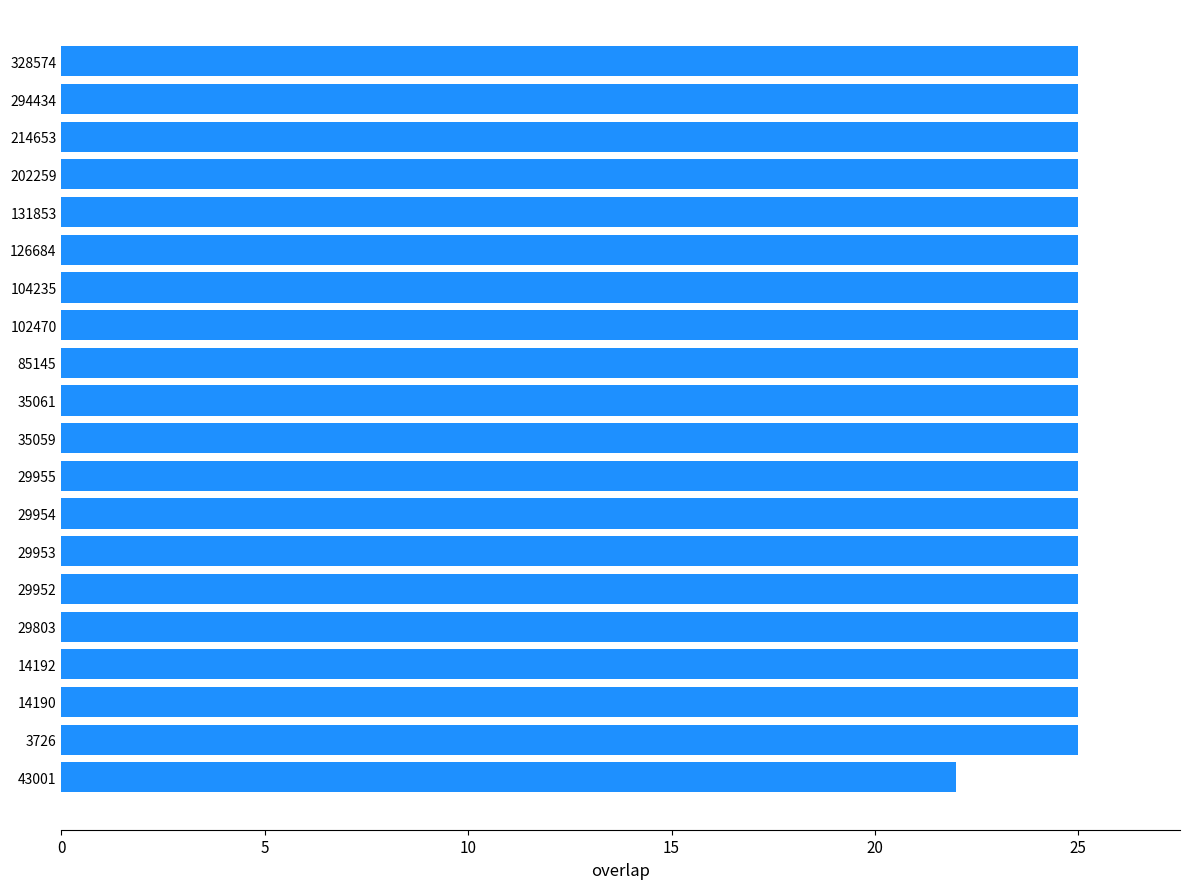

Is it true that the value at 3726 is 10?

False